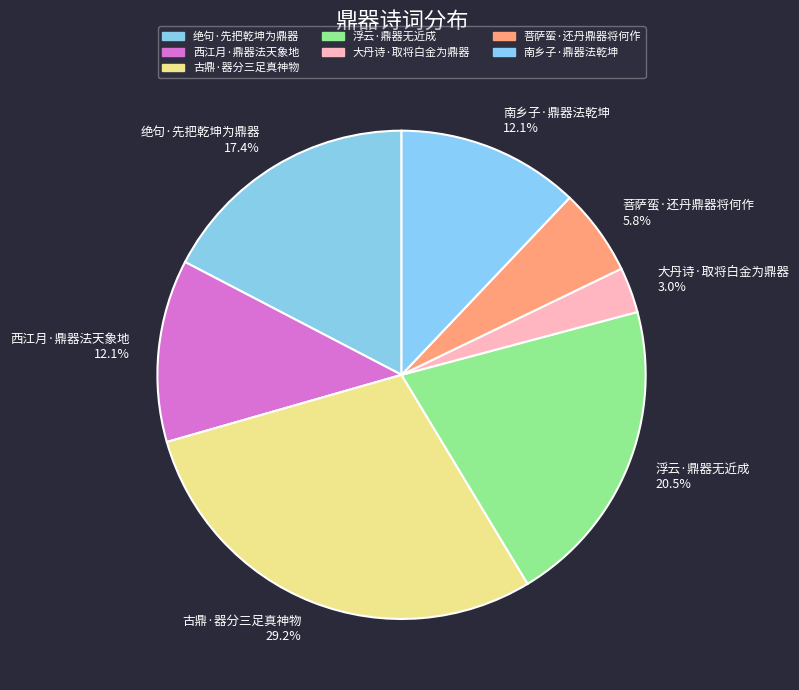

Is there a majority slice in this chart?

No